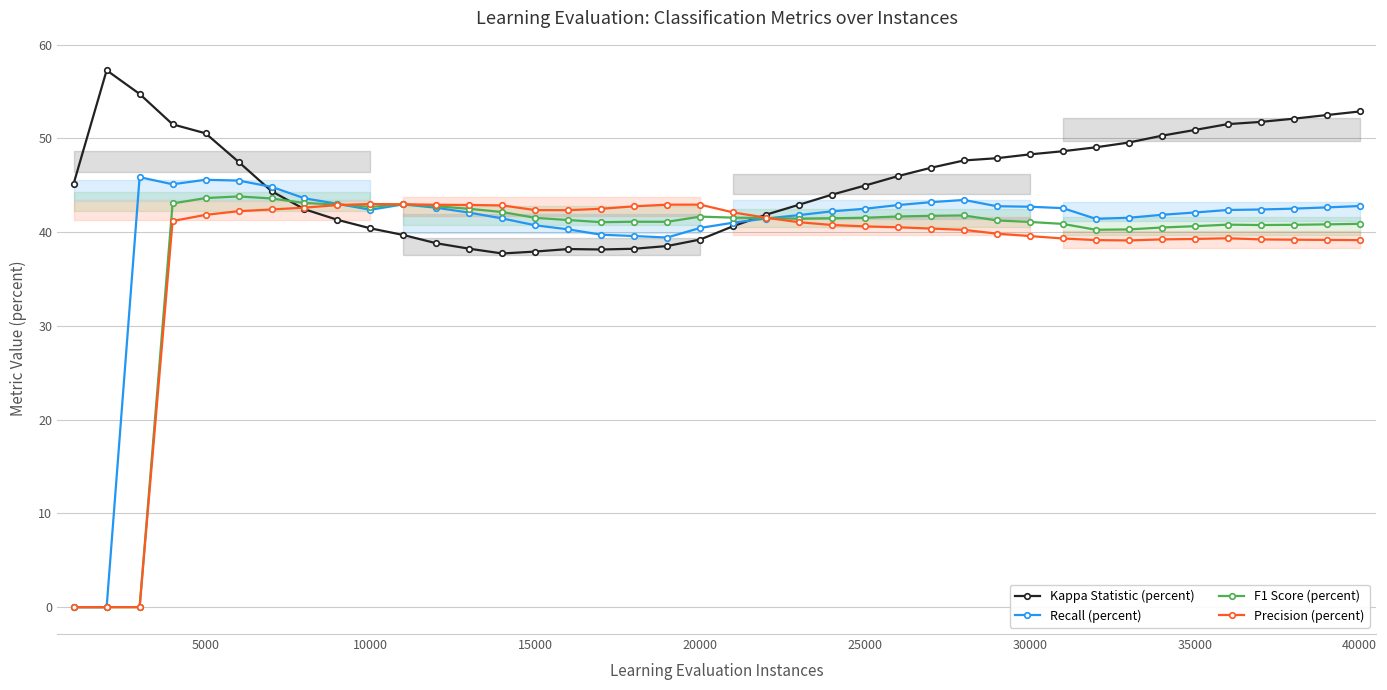

Count the number of data series in this chart.

4